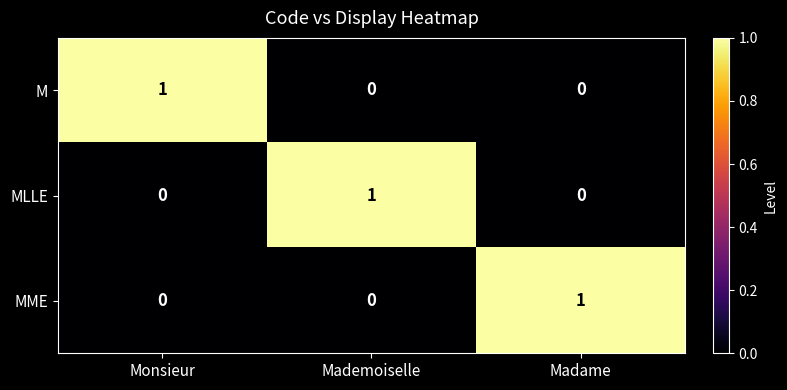

How many MLLE values are between 0 and 1?

3